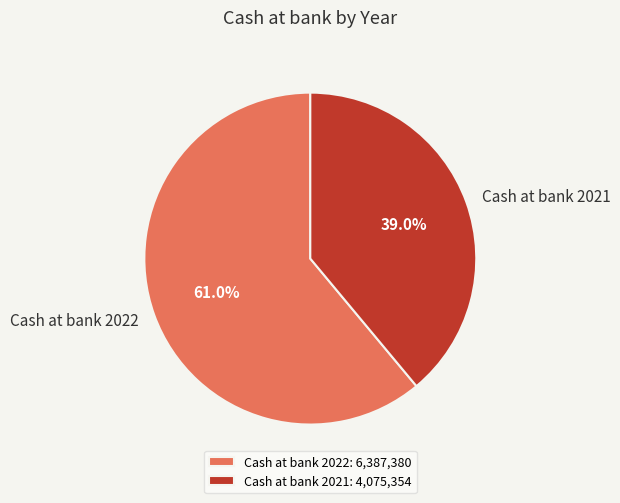

How many slices are in this pie chart?

2